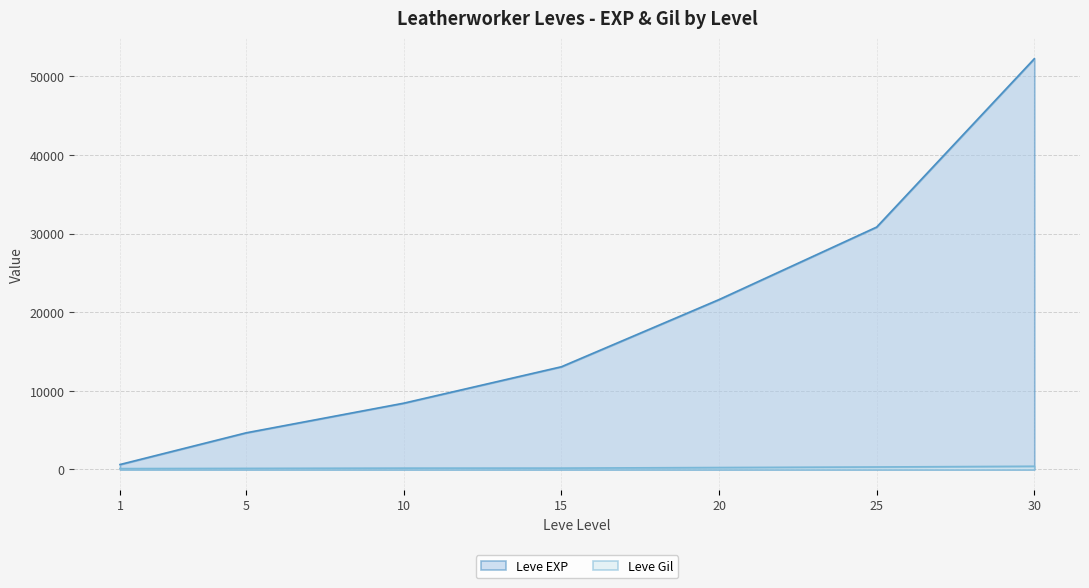

Rank the series at 1 from highest to lowest value.

Leve EXP, Leve Gil